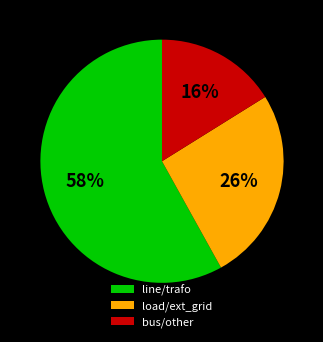

How many segments does this pie chart have?

3